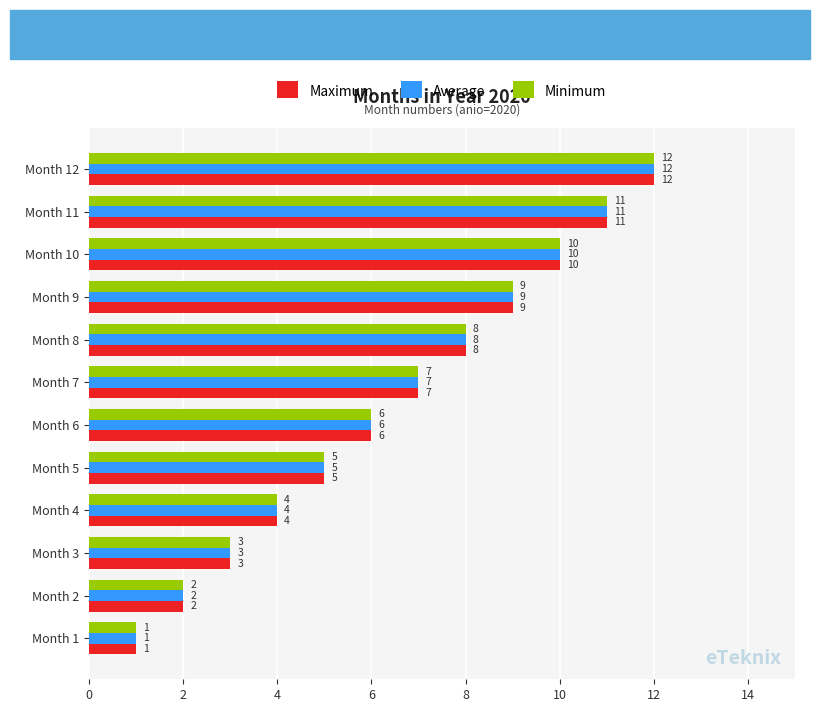

At which category is the sum across all series the highest?

Month 12